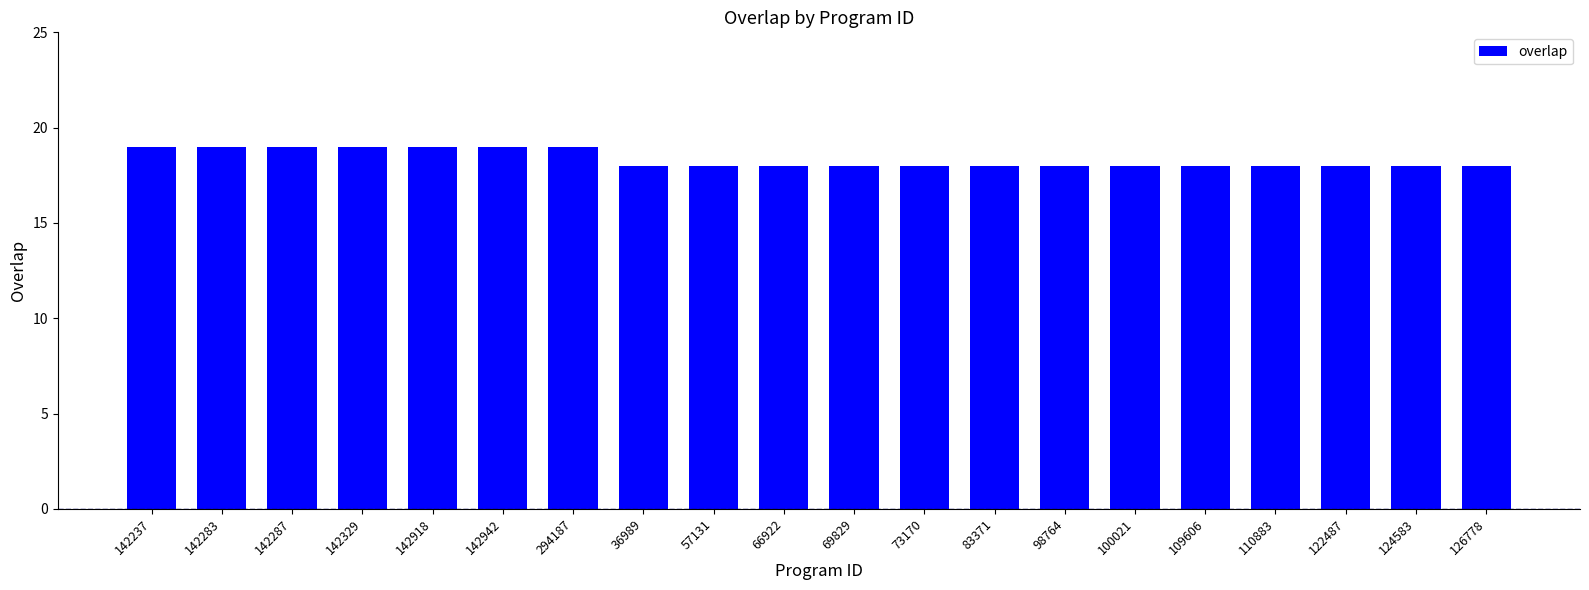

Reading right to left, what are all the values shown in this chart?

18	18	18	18	18	18	18	18	18	18	18	18	18	19	19	19	19	19	19	19